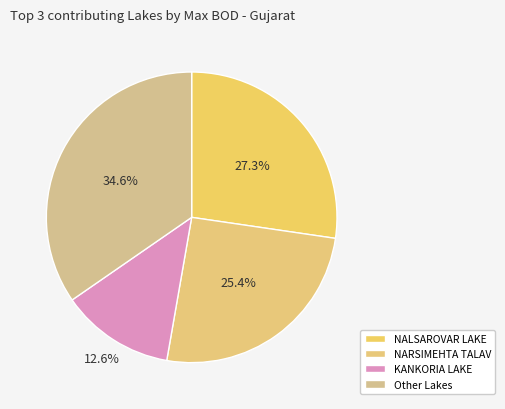

How many slices are in this pie chart?

4